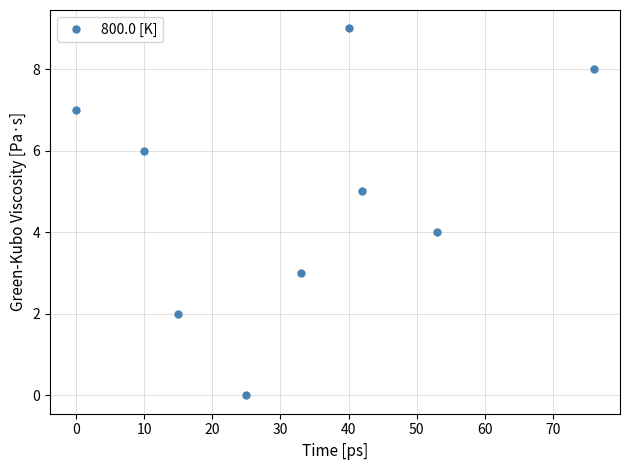

What is the greatest value displayed?

9.0